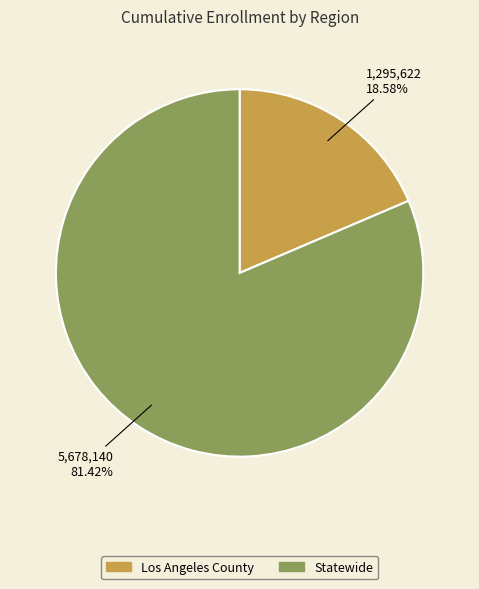

What is the ratio of the value at Statewide to the value at Los Angeles County?

4.4